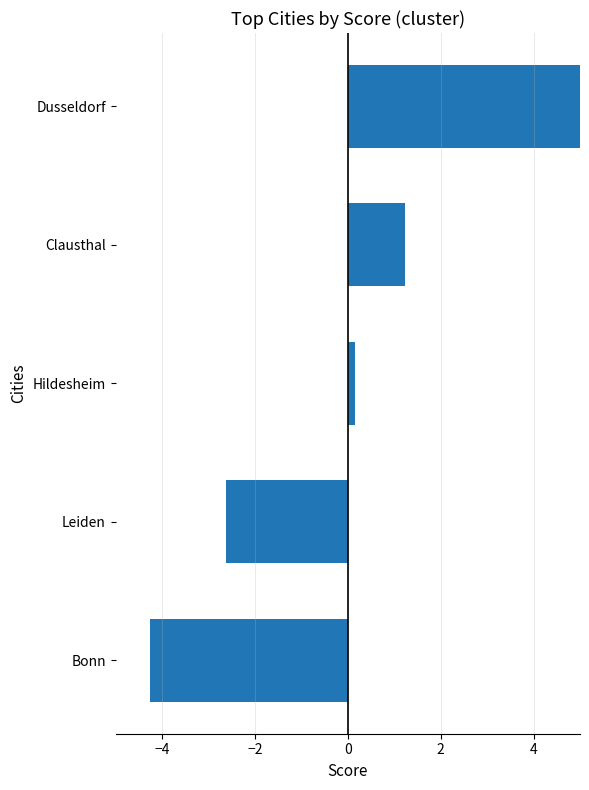

What is the difference between the maximum and minimum values?

9.8